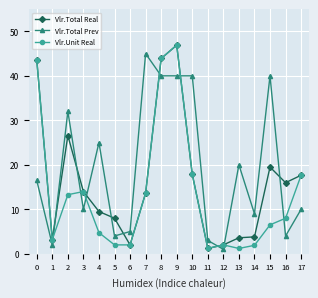

How many categories are shown in the chart?

18